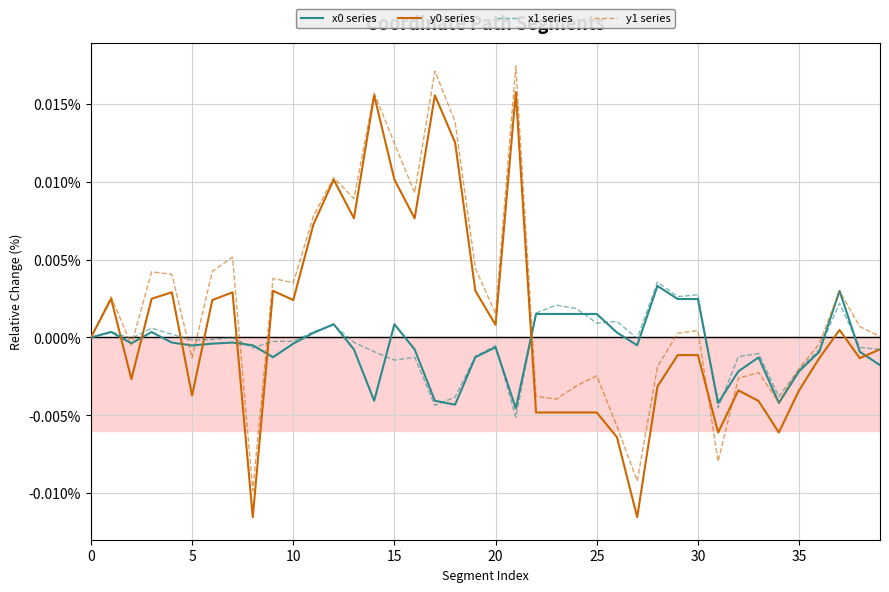

Which series has the largest total across all categories?

y1 series